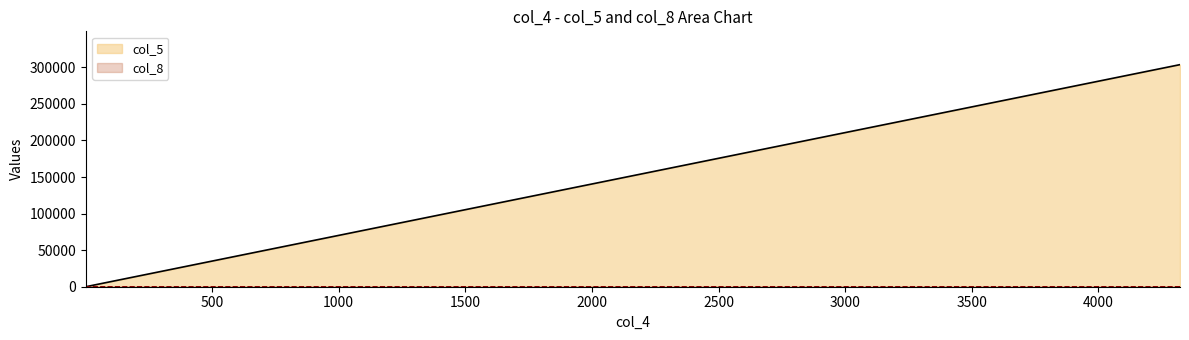

Between 4322 and 2, which series saw the biggest shift?

col_5